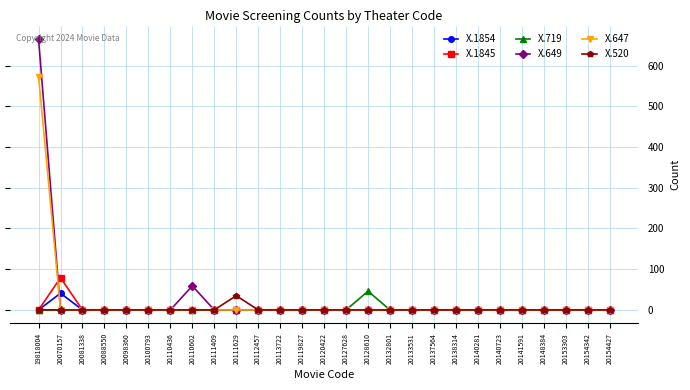

The value of X.719 at 20141591 is 0. True or false?

True